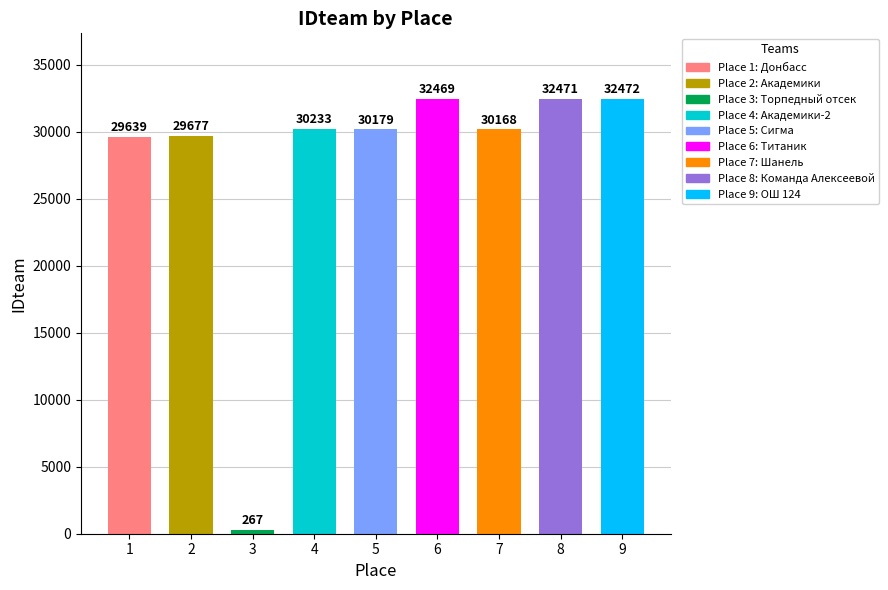

Are the bars horizontal?

No